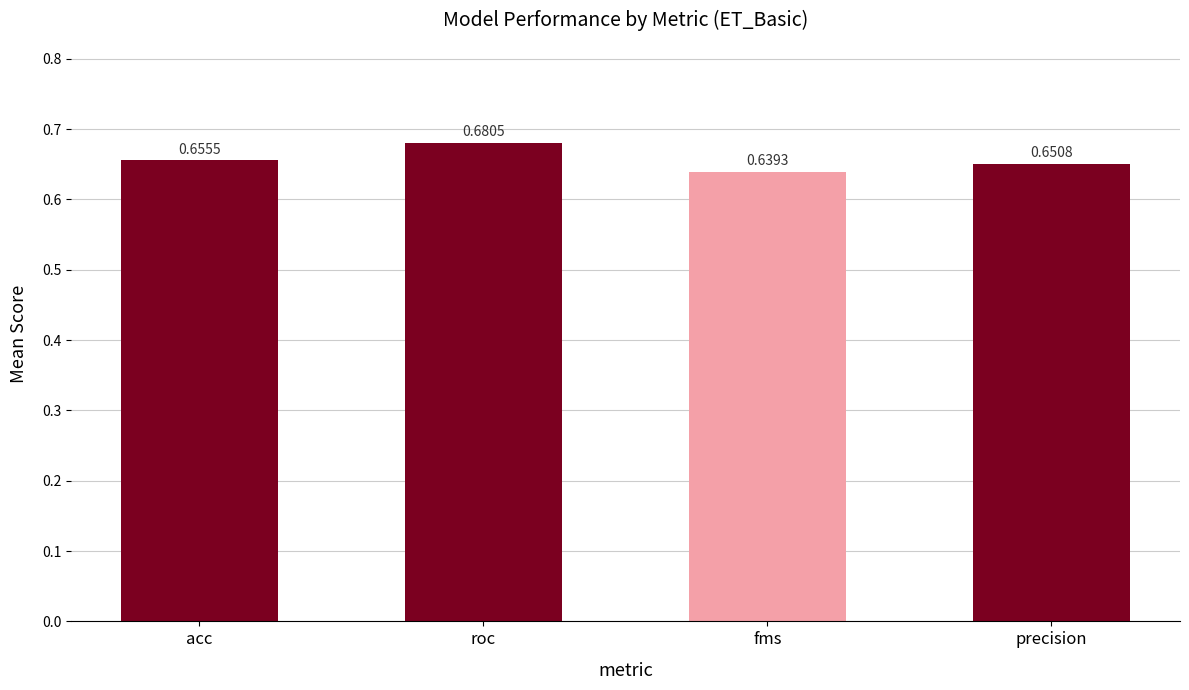

What is the sum of the values at precision and roc?

1.3